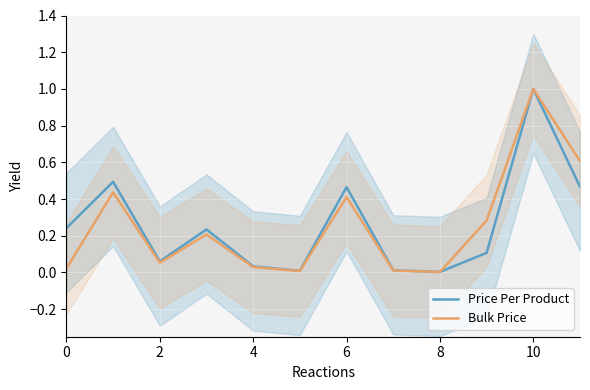

After their last crossing, which series has the higher values: Bulk Price or Price Per Product?

Bulk Price